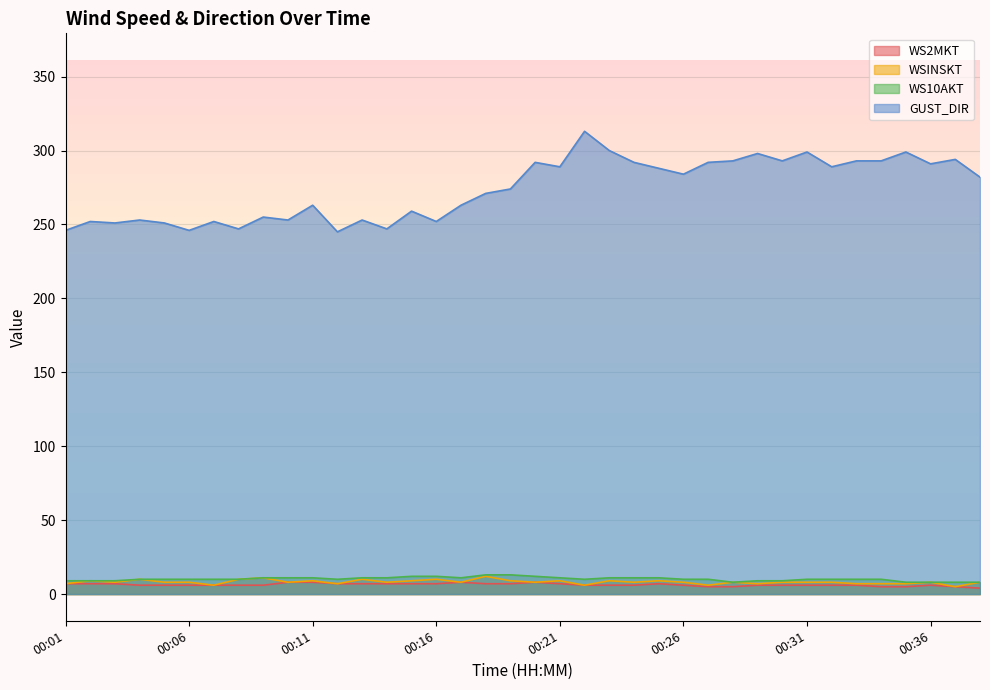

How many lines are shown in the chart?

4